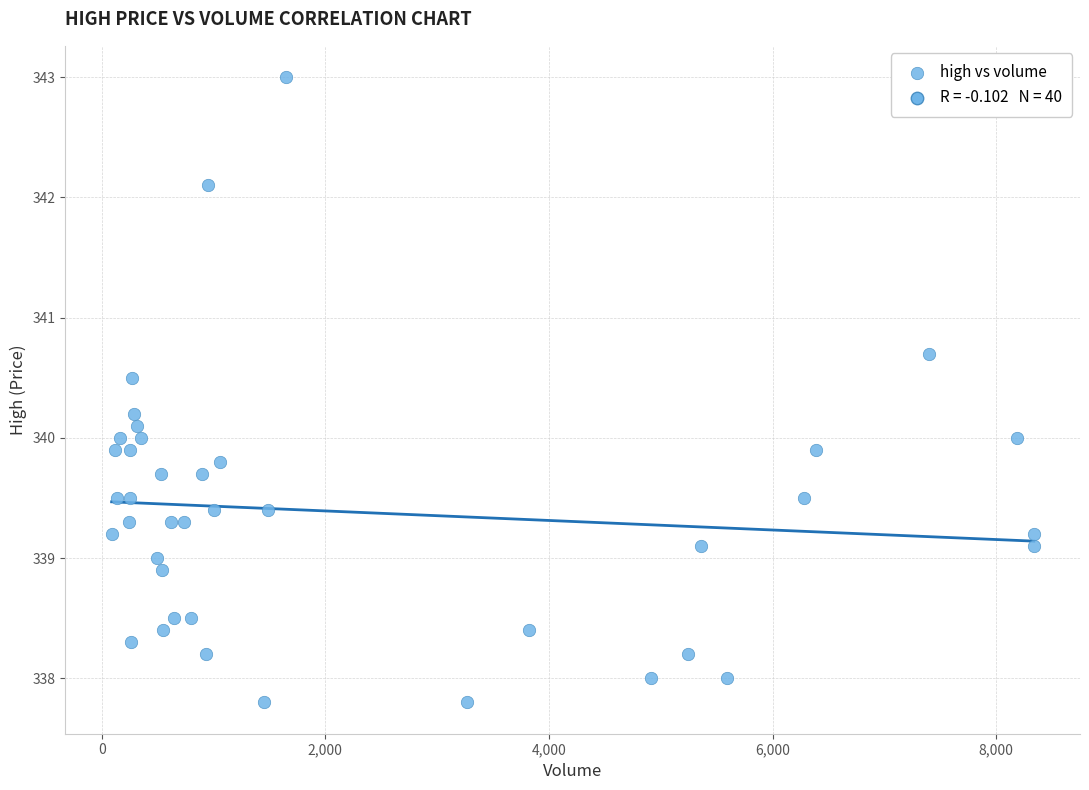

What is the range of X values (max minus min)?

8247.0